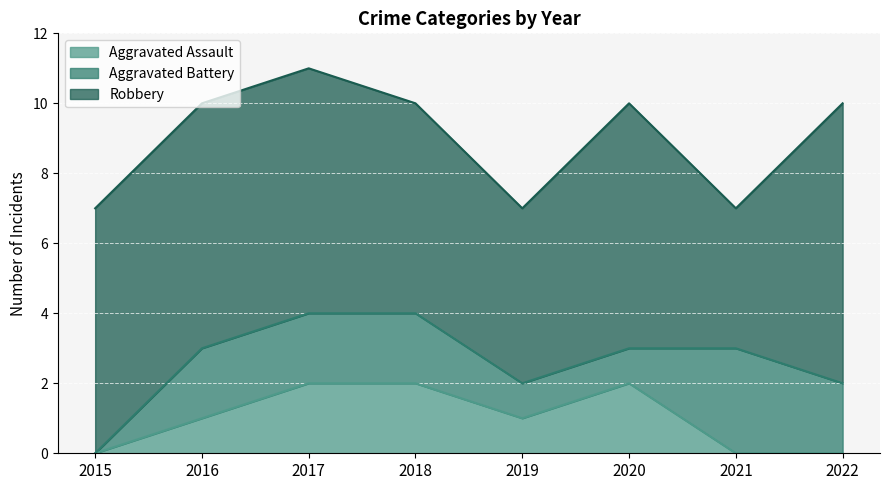

What is the lowest value of the Robbery series?

4